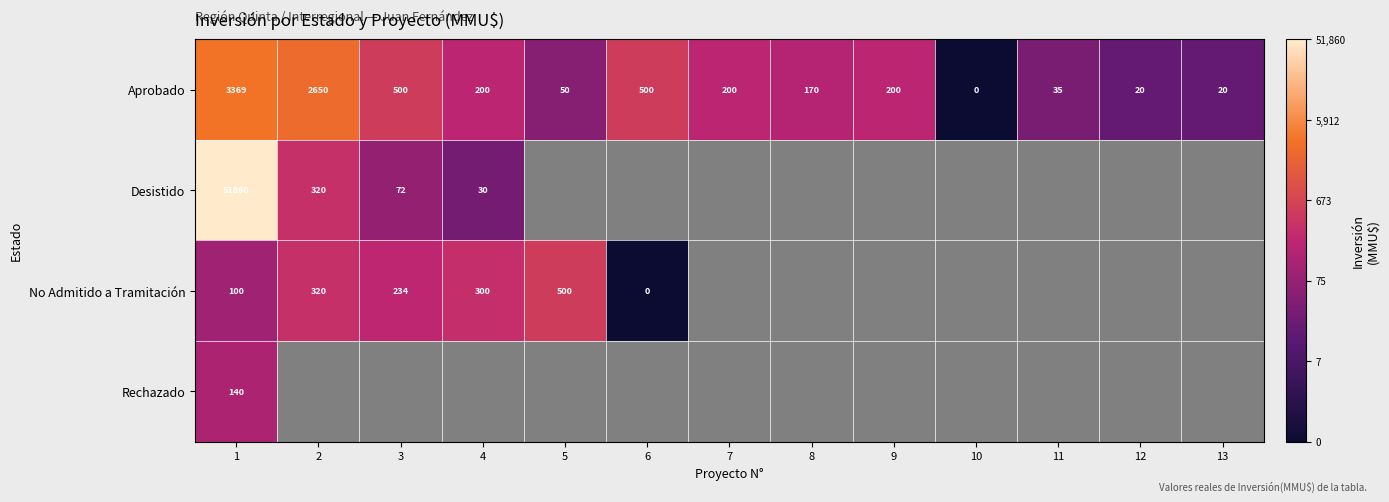

Which label corresponds to the largest value in the chart?

1